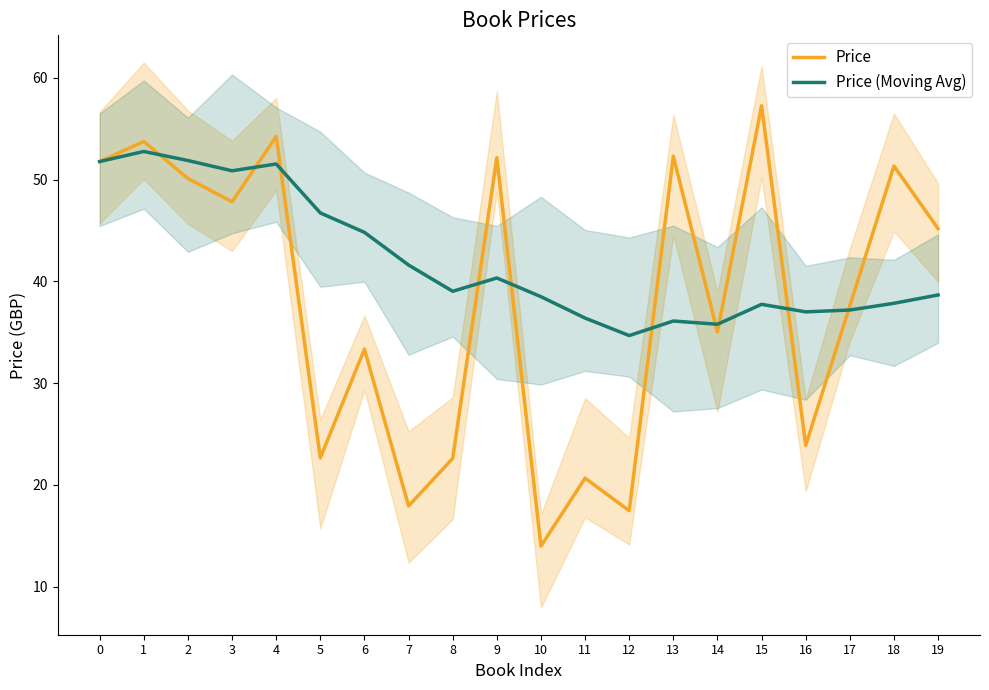

What is the difference between the highest and lowest values at 3?

3.0